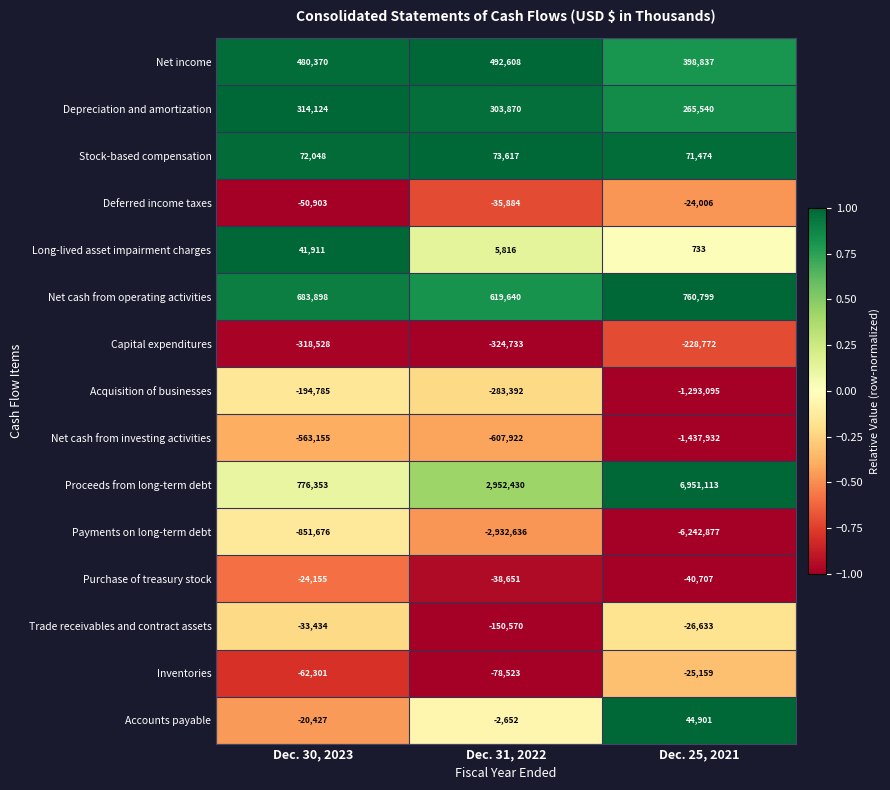

Which label corresponds to the largest value in the chart?

Dec. 25, 2021